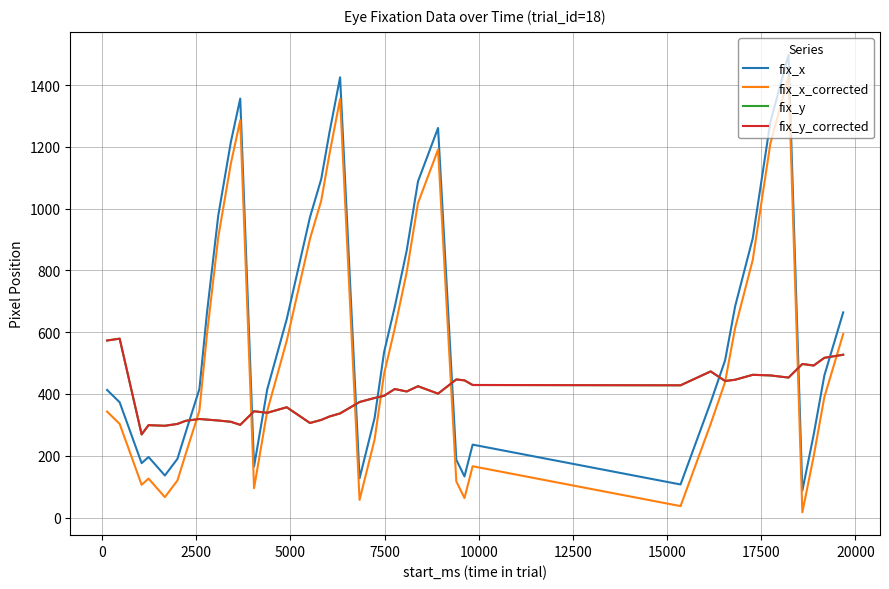

Is this an area chart (filled region under the line)?

No